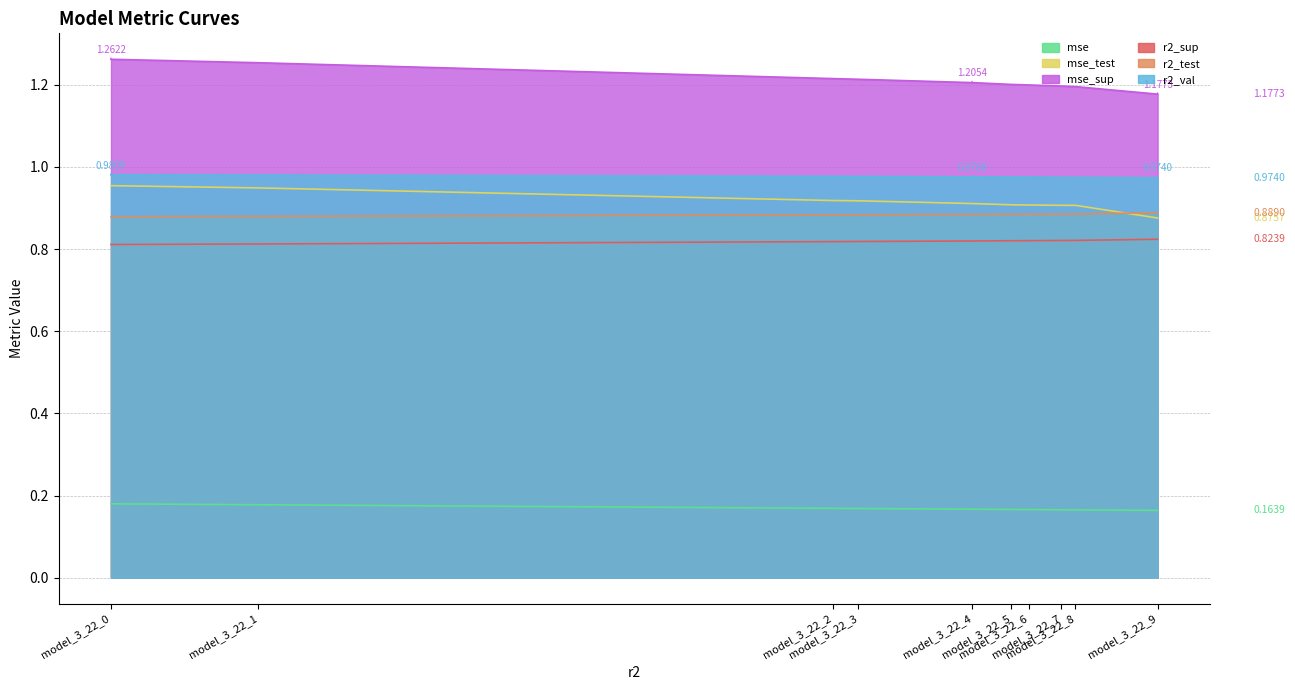

How many lines are shown in the chart?

6